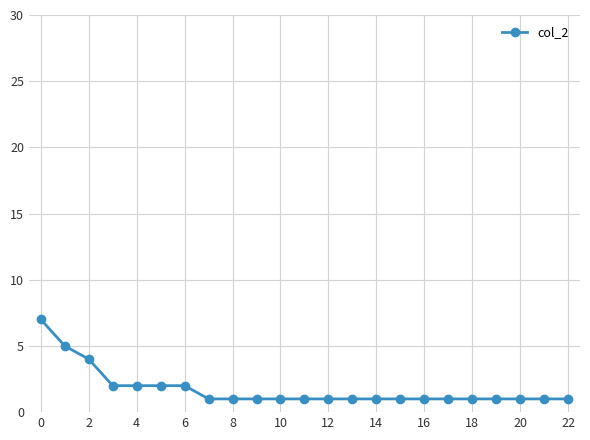

What is the value of the 10th point from the left?

1